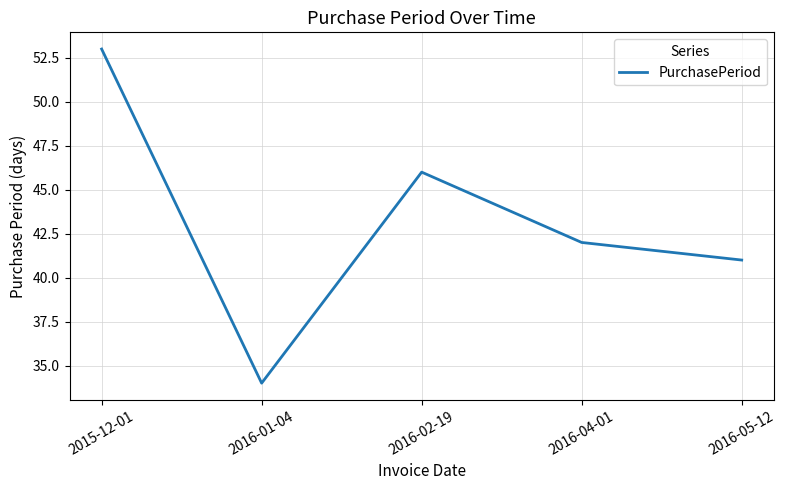

Where is the first local maximum?

2016-02-19